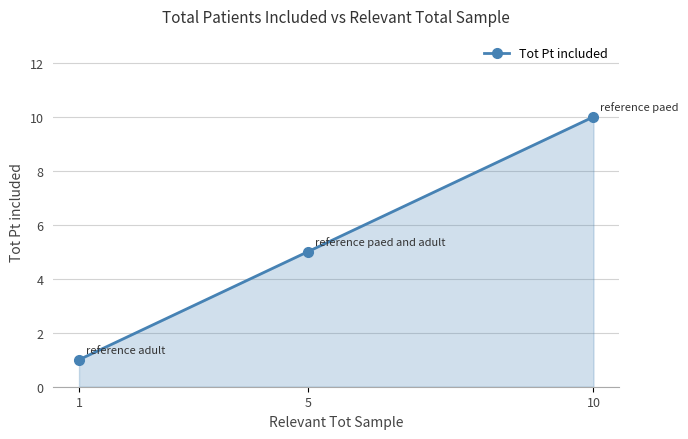

Reading left to right, what are all the values shown in this chart?

1=1	5=5	10=10